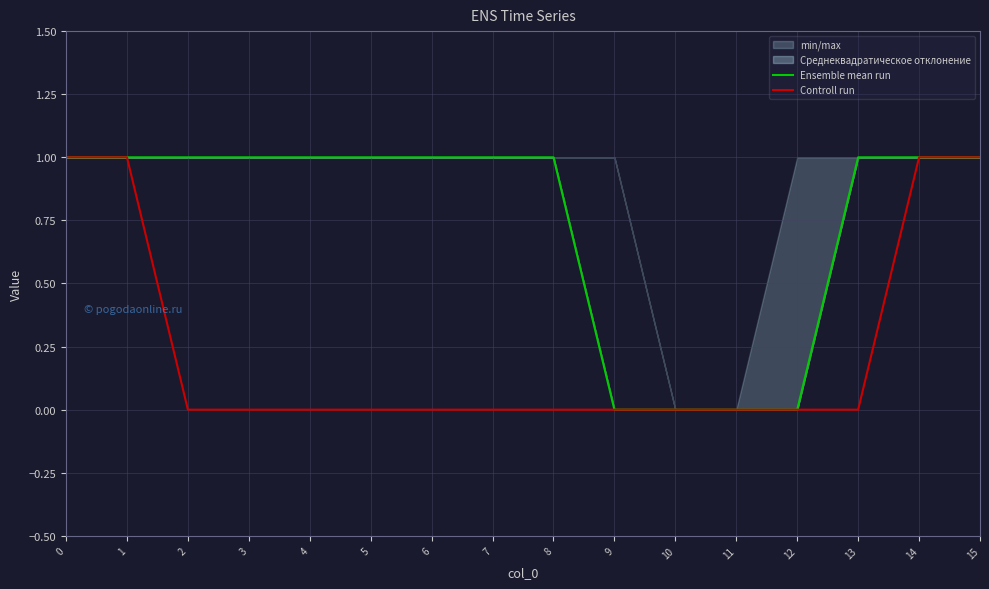

What is the sum of all Controll run values?

4